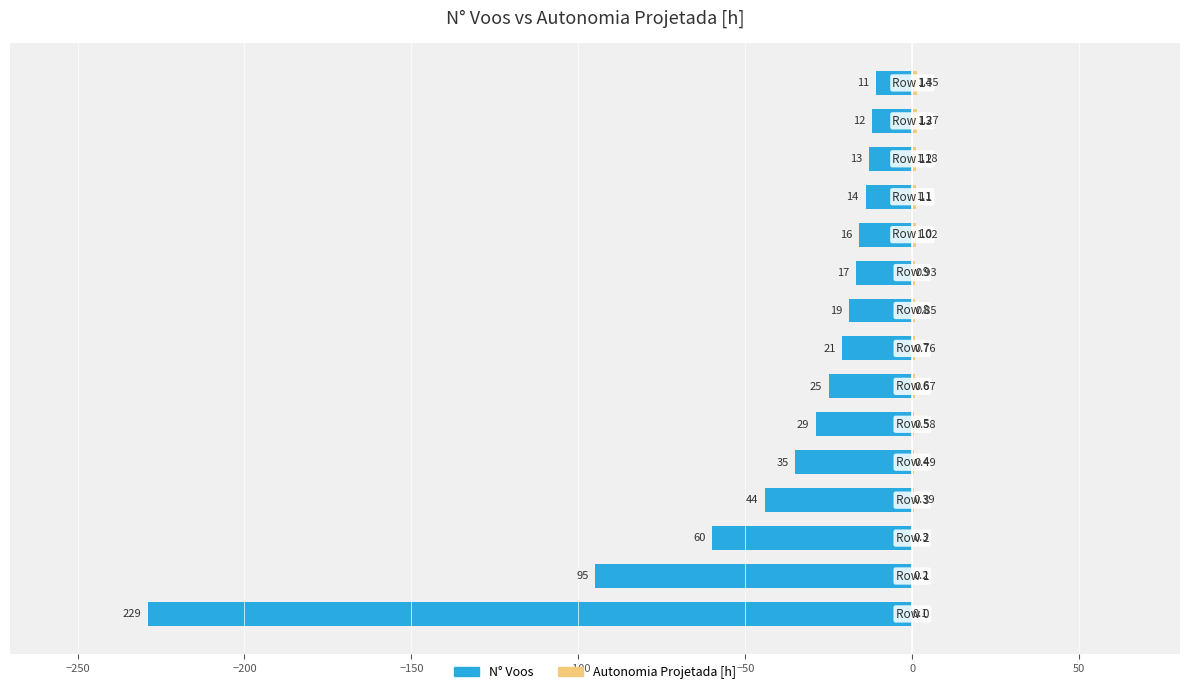

Which has a higher value, −150 or 10?

10